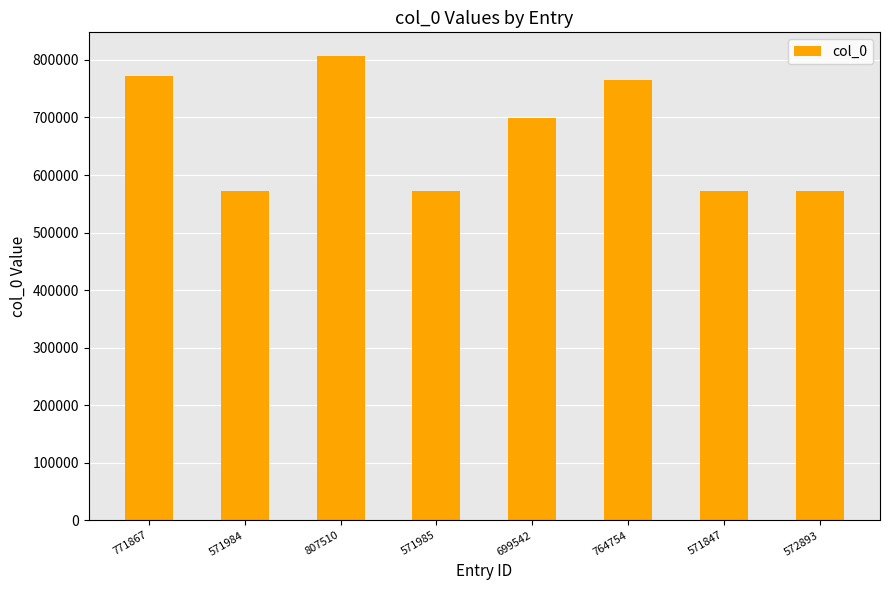

What is the sum of all values?

5332382